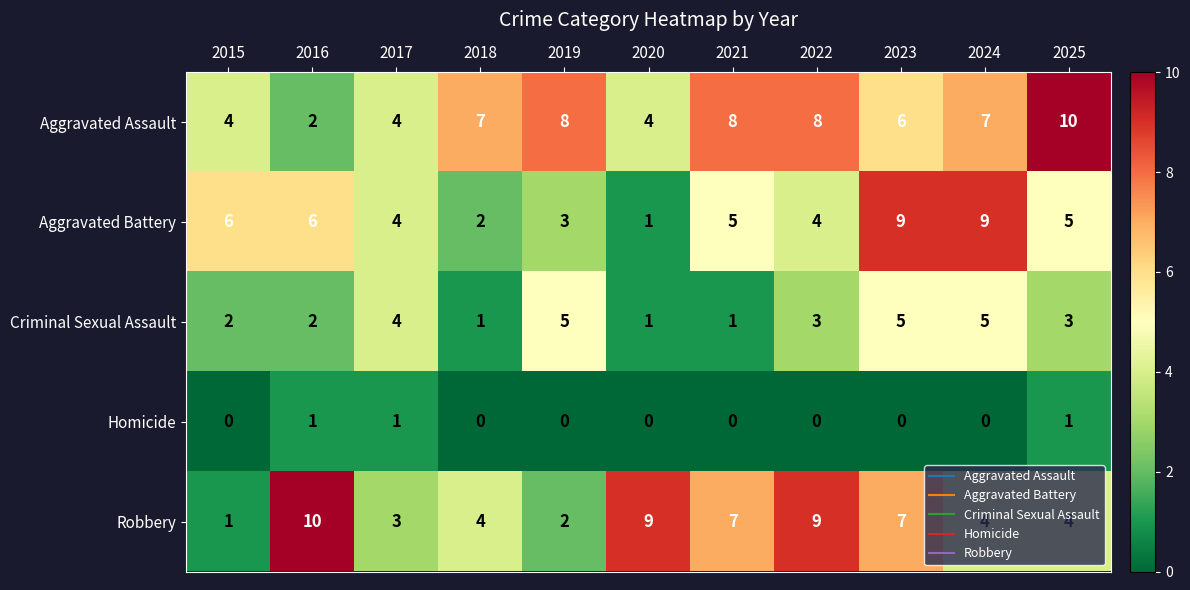

Count the number of categories in the chart.

11